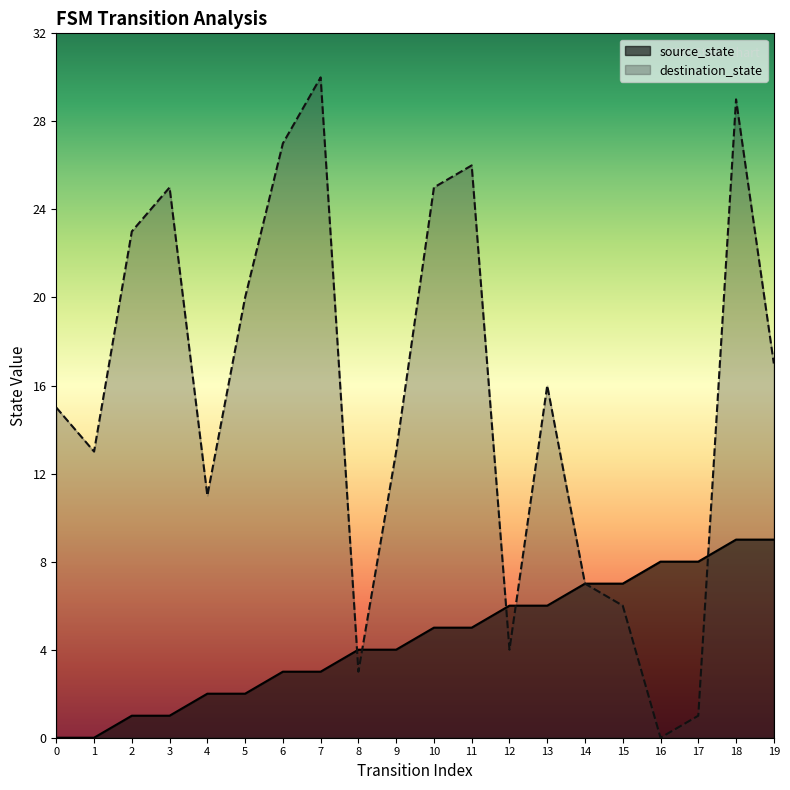

At how many categories does at least one series exceed 1?

20